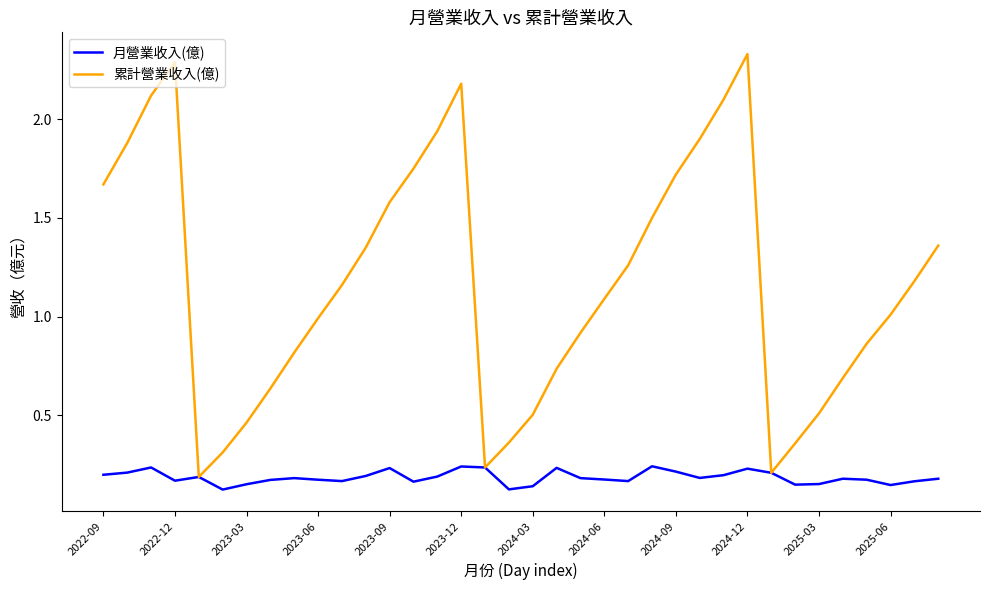

List the series in order of their overall mean, lowest first.

月營業收入(億), 累計營業收入(億)